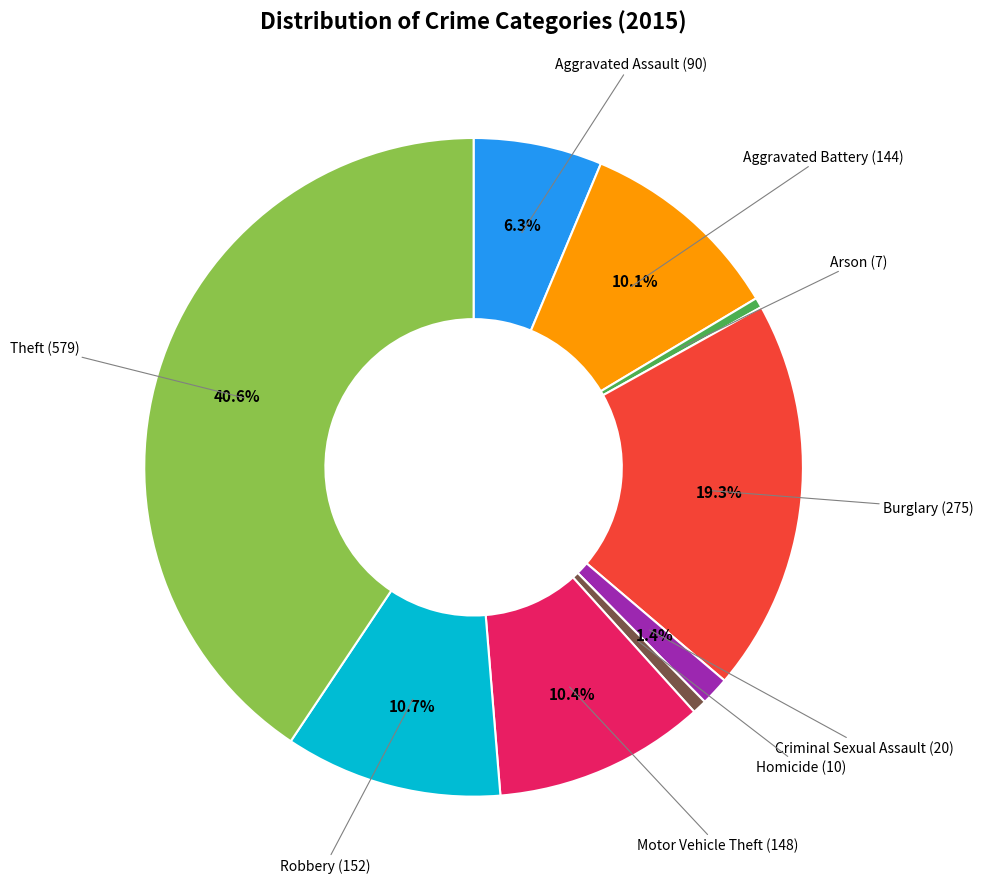

Is there any slice that represents more than half of the pie?

No